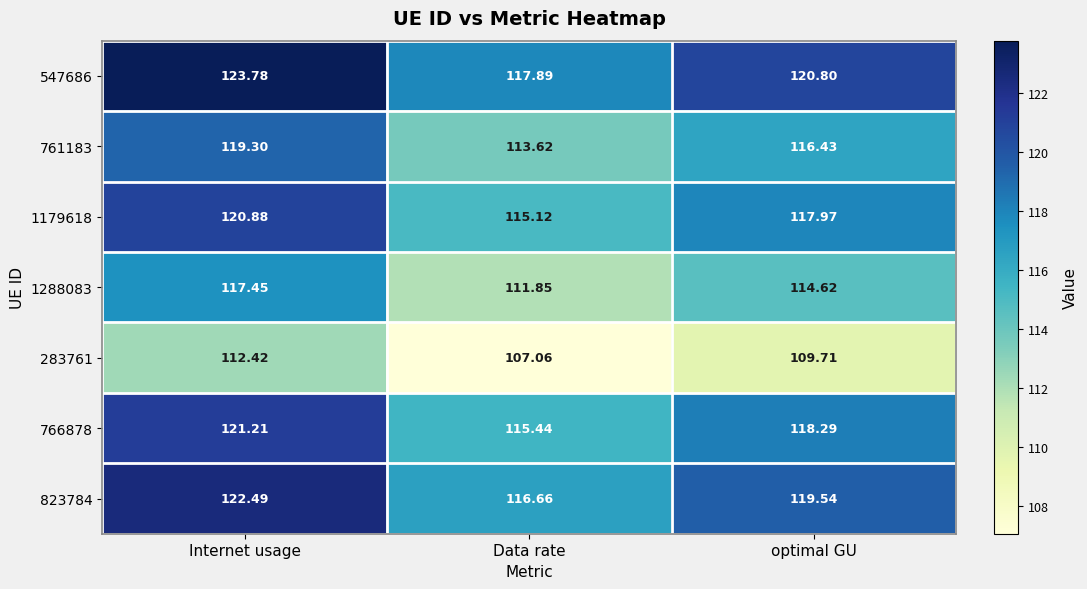

At which label is 547686 closest to 120?

optimal GU